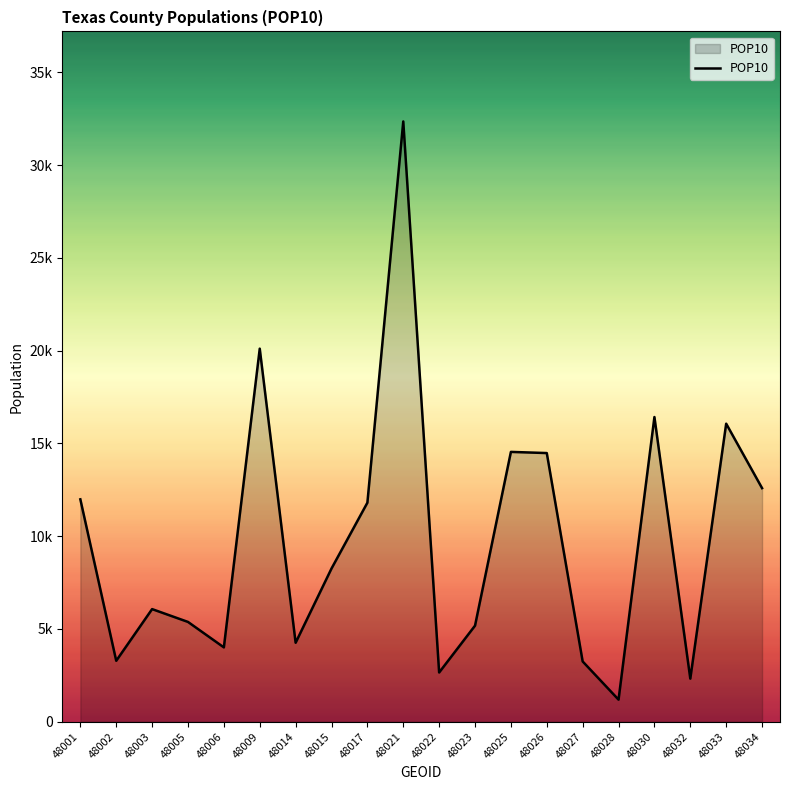

Rank the categories by value from lowest to highest.

48028, 48032, 48022, 48027, 48002, 48006, 48014, 48023, 48005, 48003, 48015, 48017, 48001, 48034, 48026, 48025, 48033, 48030, 48009, 48021